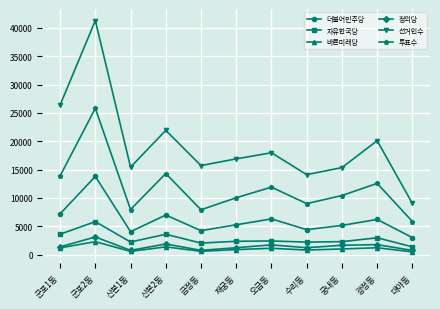

What is the total value across all series at 오금동?

41453